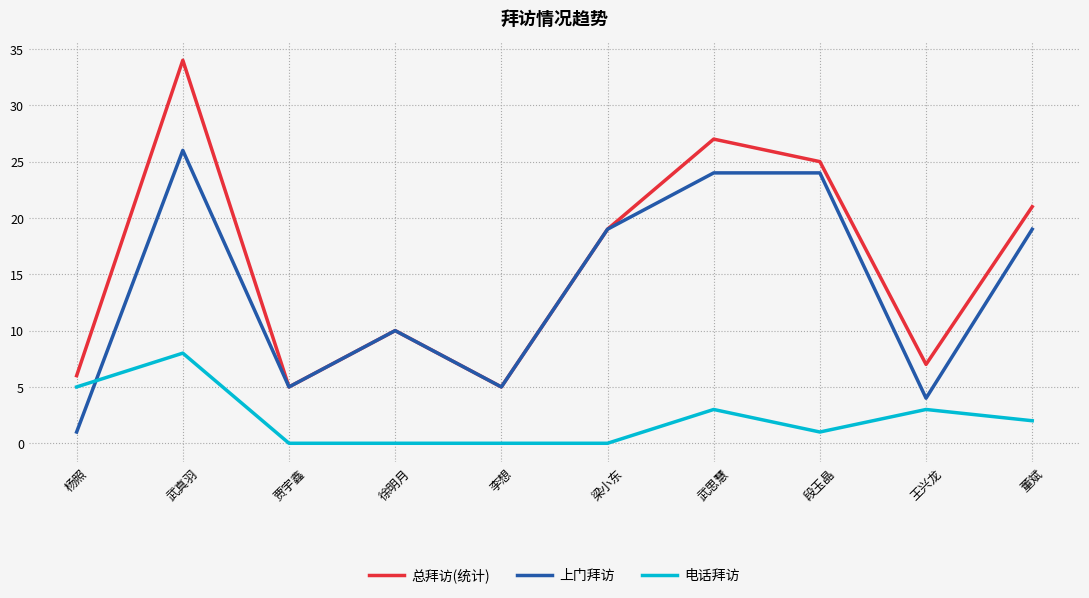

What position from the right is 段玉晶?

3